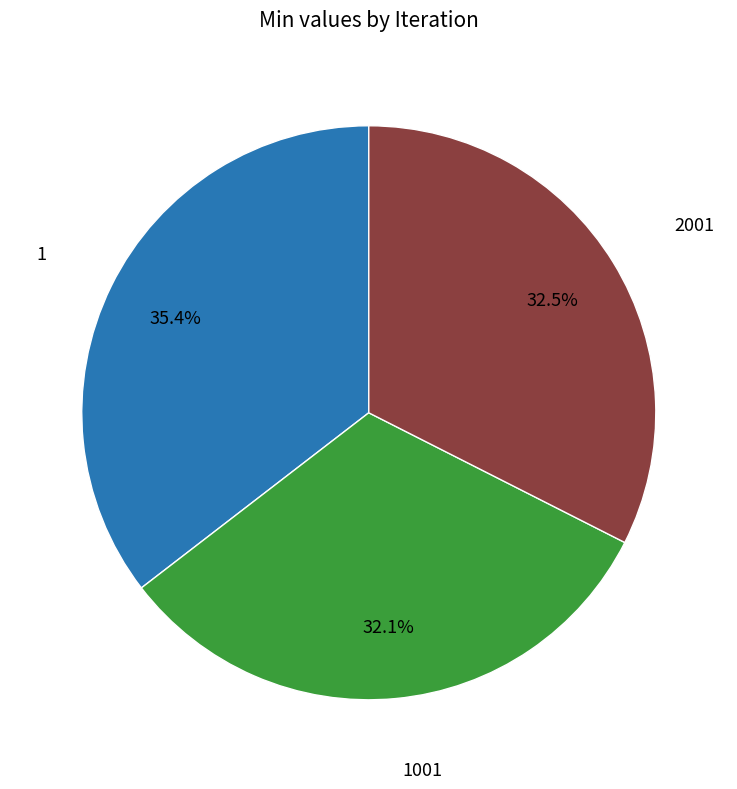

Is there any slice that represents more than half of the pie?

No